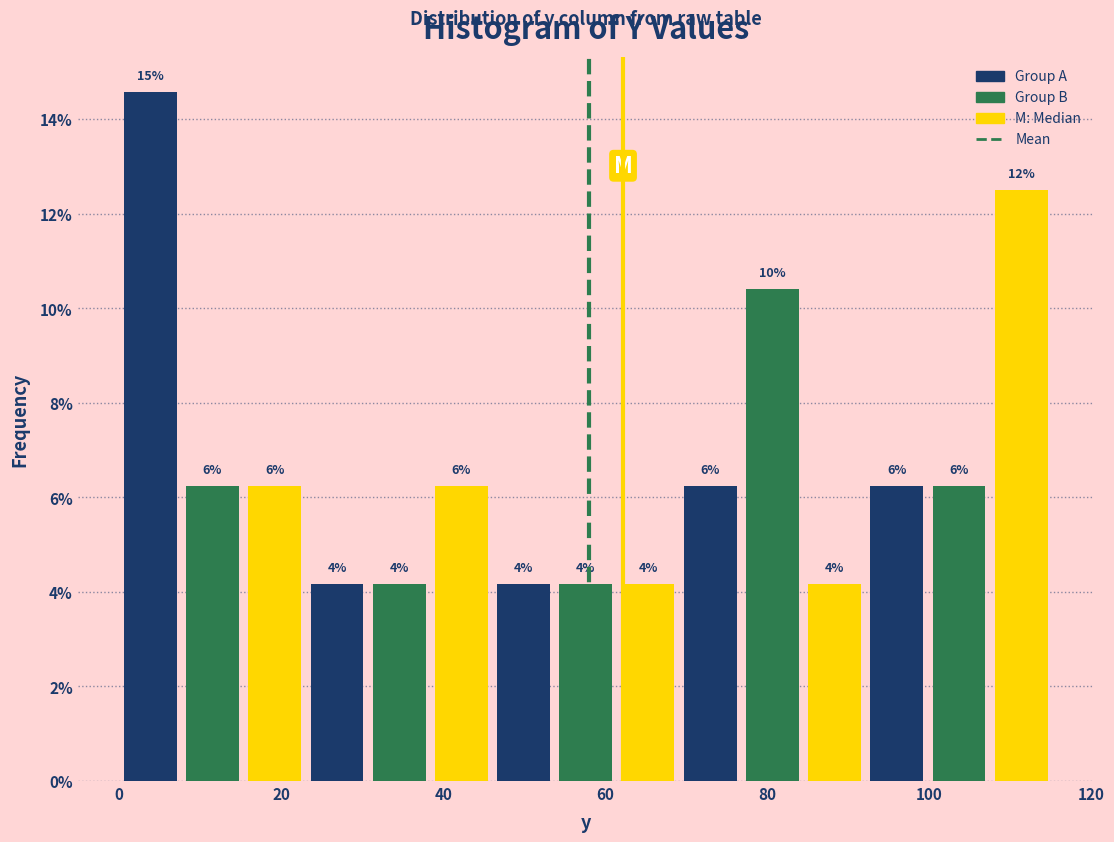

Read against the x-axis, roughly where is the centre of the tallest bar?

4